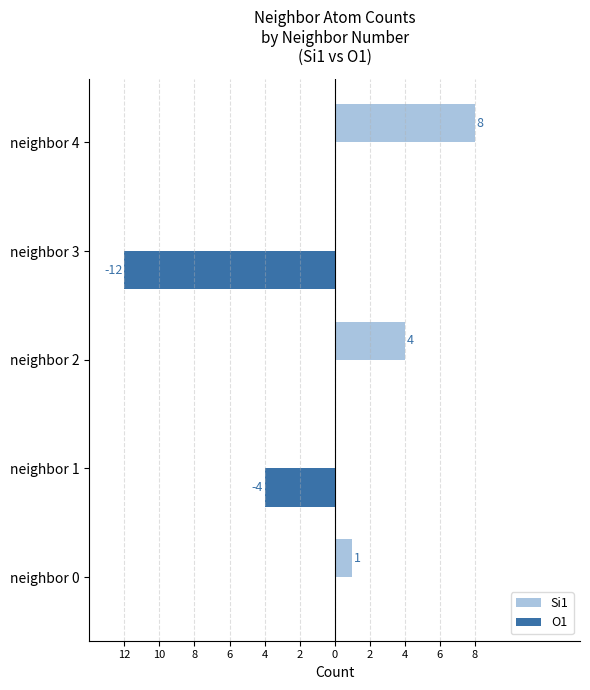

What is the sum of all Si1 values?

13